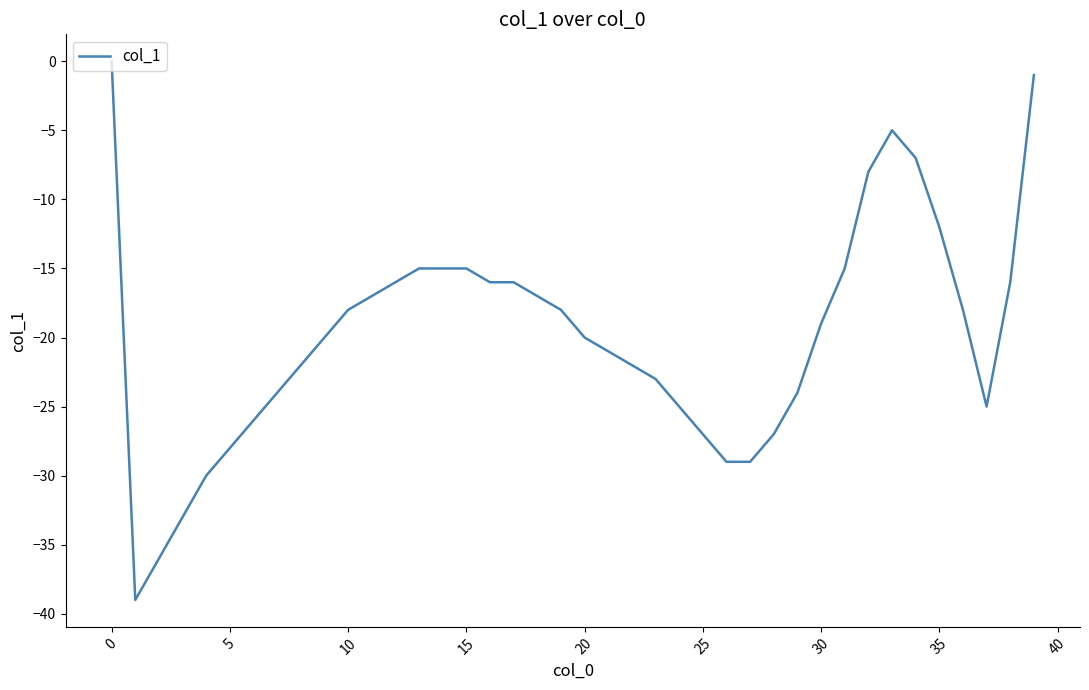

Does the chart have visible grid lines?

No